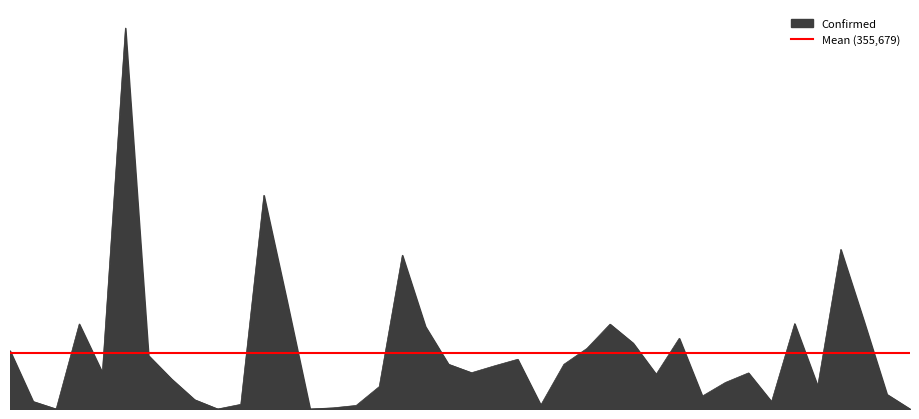

What is the sum of the values at Nevada and Diamond Princess?

228920